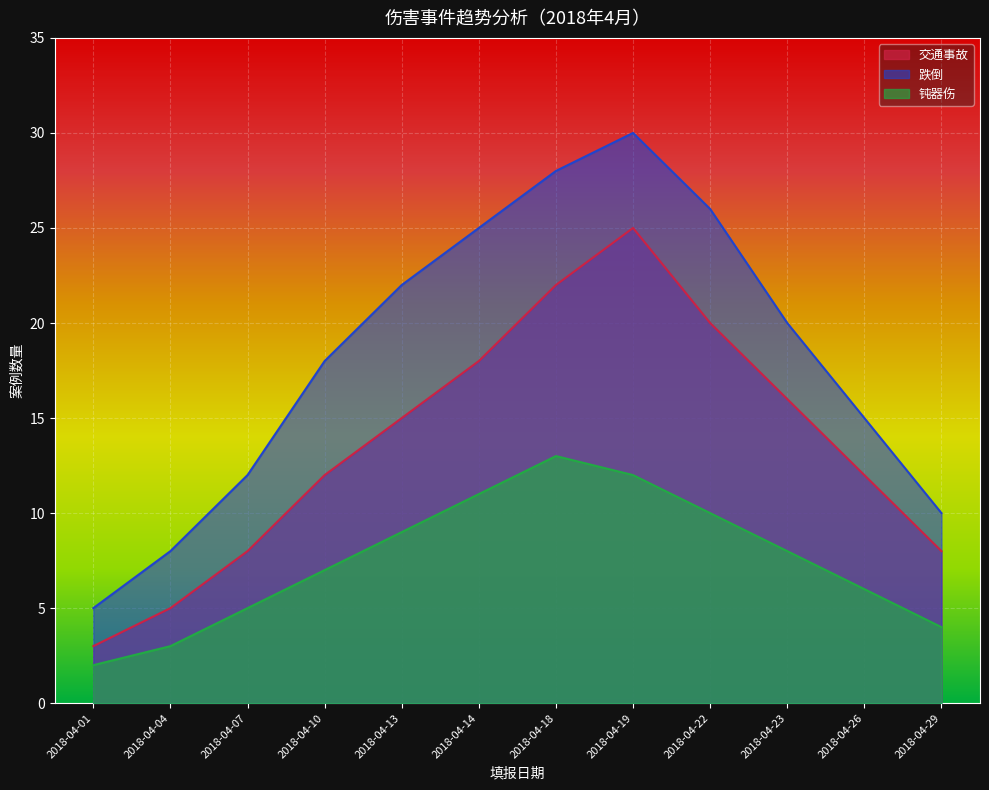

List the series in order of their peak value, highest first.

跌倒, 交通事故, 钝器伤